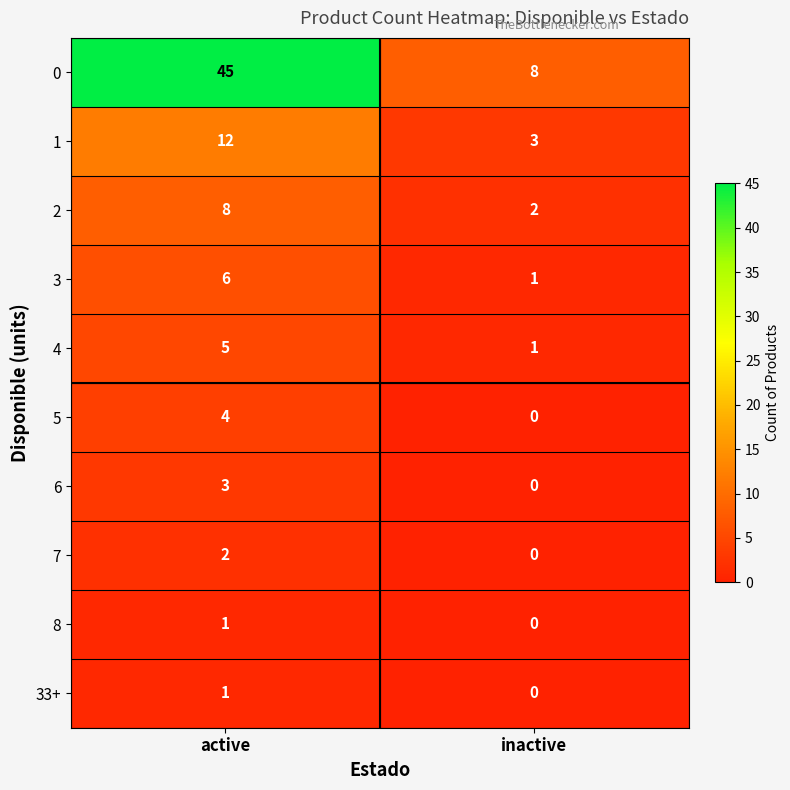

What is the approximate value of 1 at active?

12